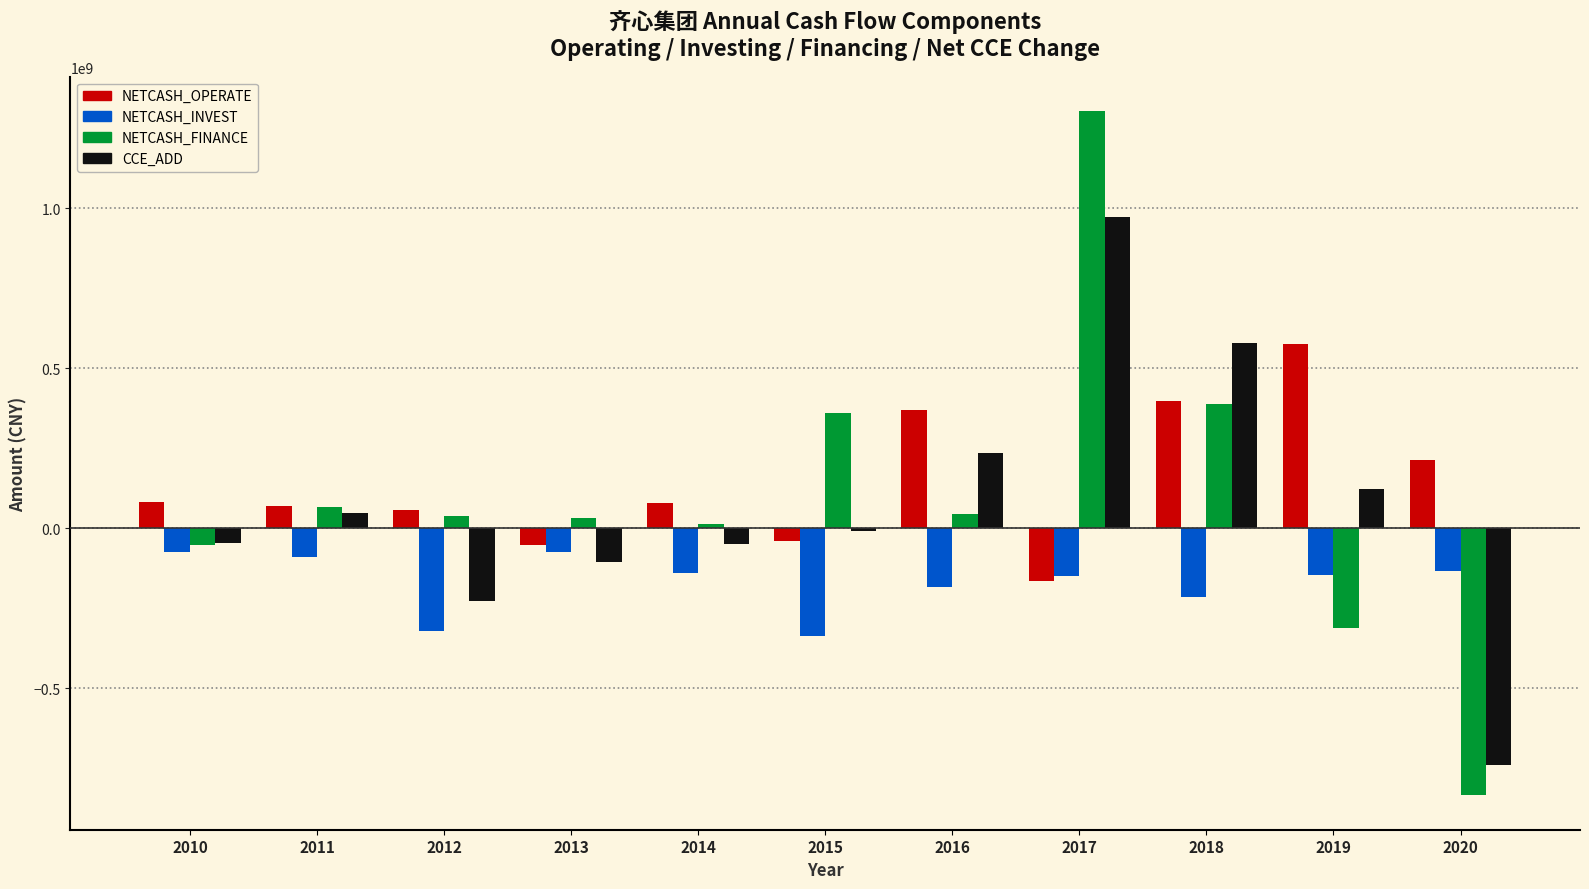

Rank the series by their maximum value, from highest to lowest.

NETCASH_FINANCE, CCE_ADD, NETCASH_OPERATE, NETCASH_INVEST